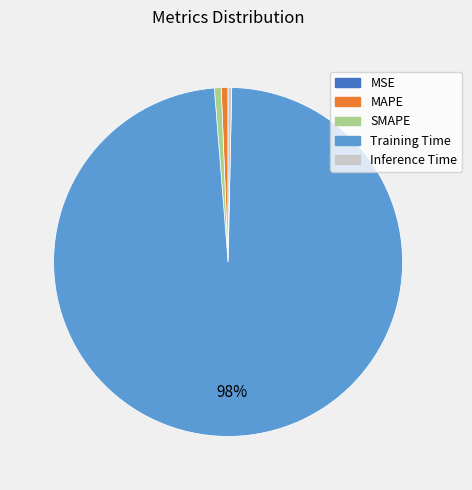

Which slice represents more than half of the pie?

Training Time